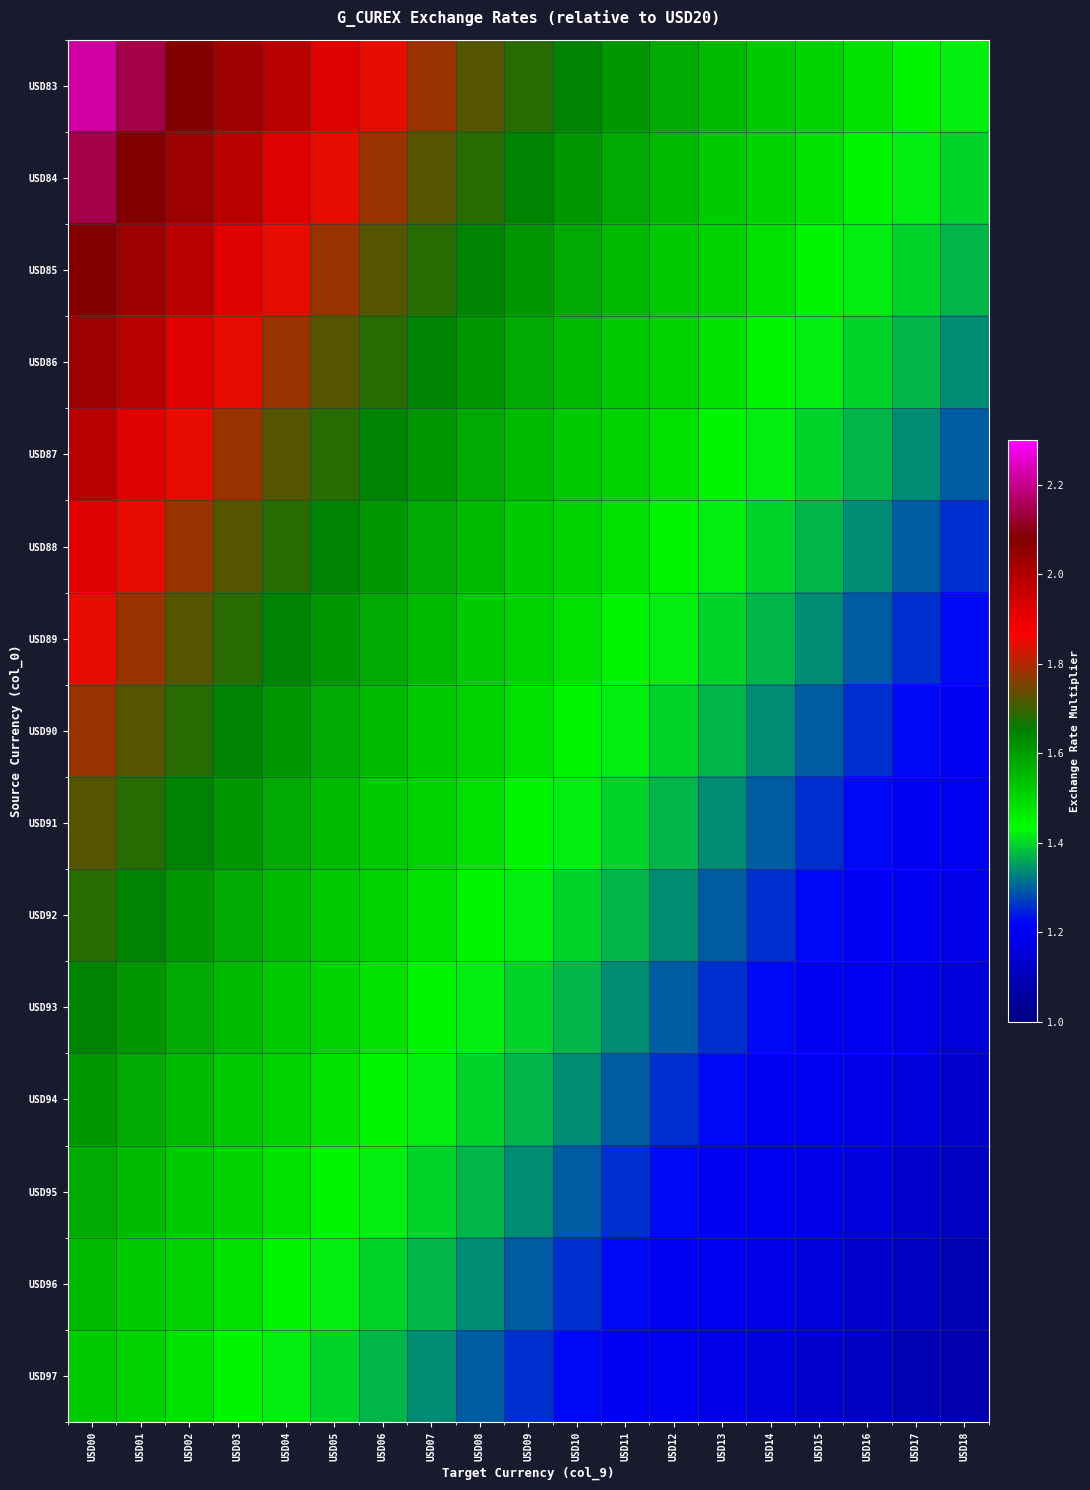

Between USD09 and USD04, which is larger?

USD04